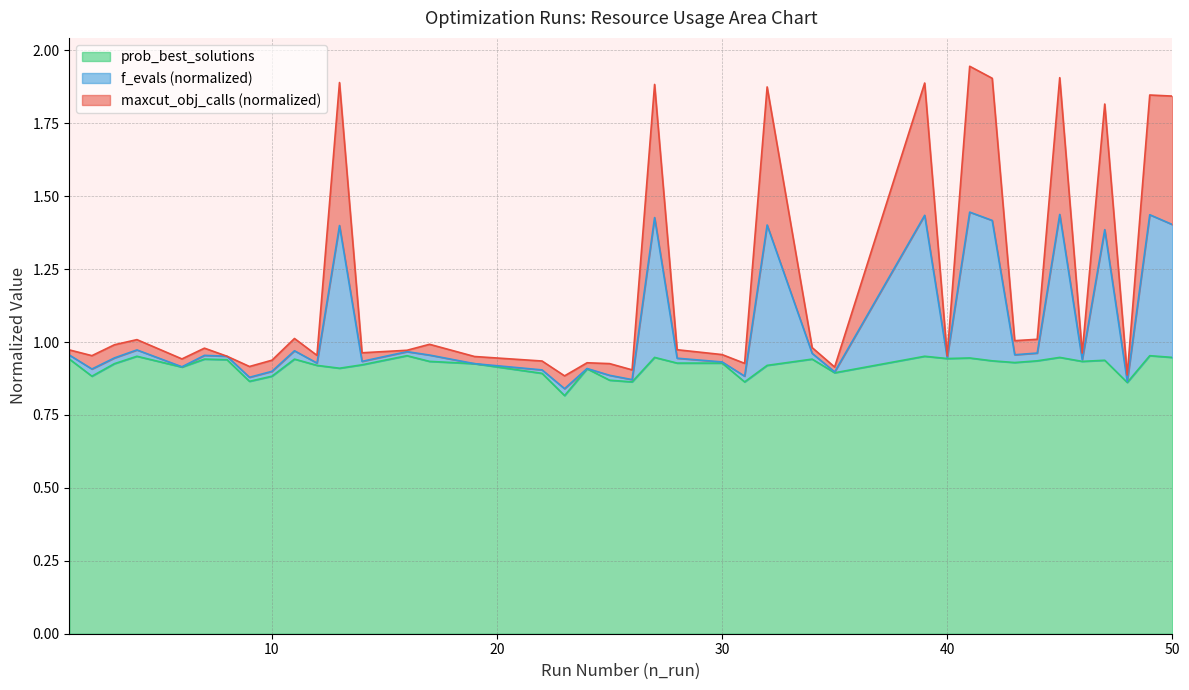

What is the difference between the second highest and minimum values in the maxcut_obj_calls series?

1.0